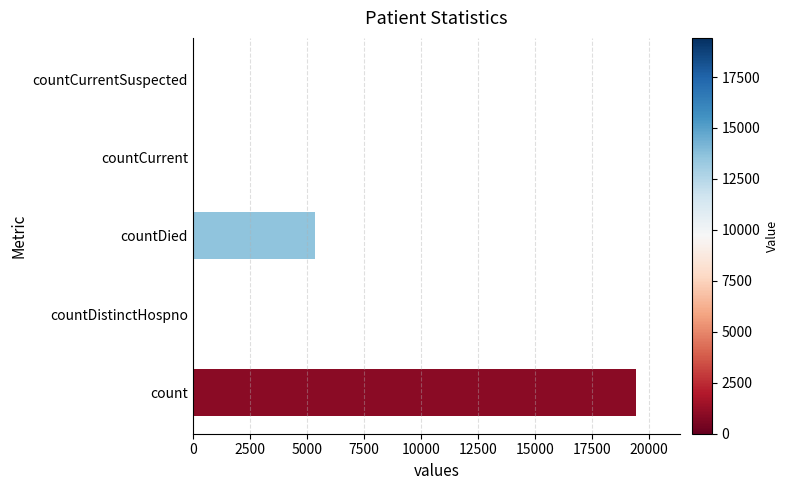

Where is the data nearest to the value 9710?

countDied